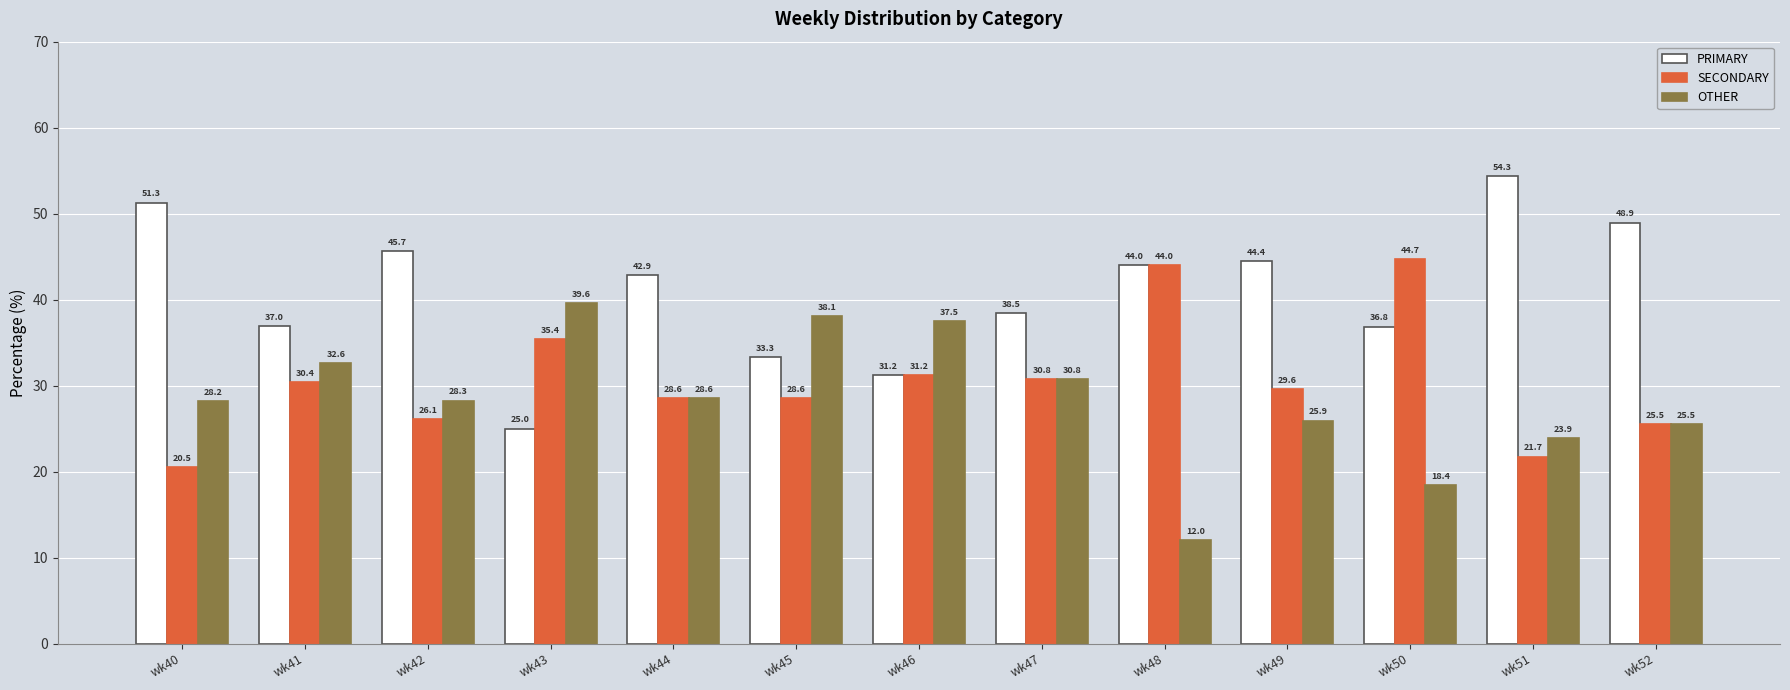

Is the value of OTHER at wk43 greater than the value of PRIMARY at wk42?

No